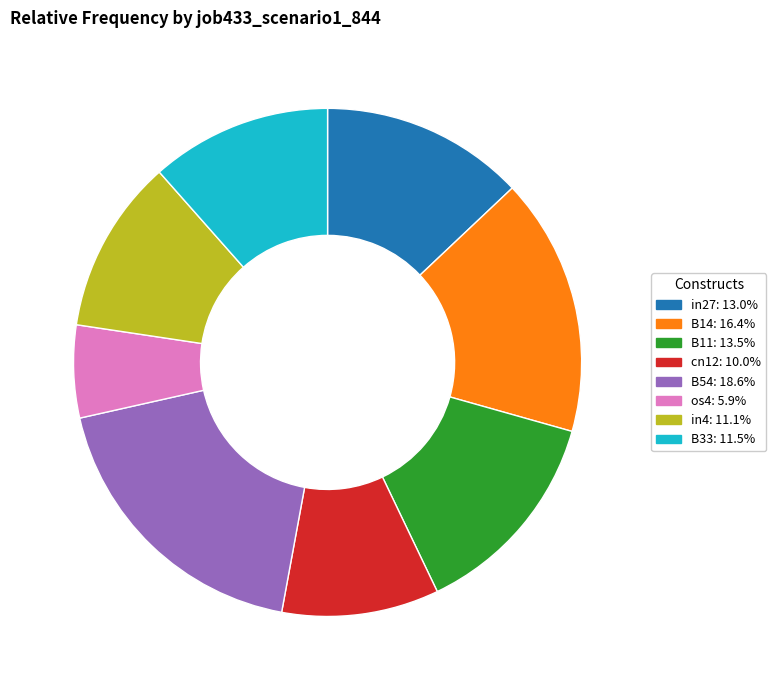

Is there a majority slice in this chart?

No